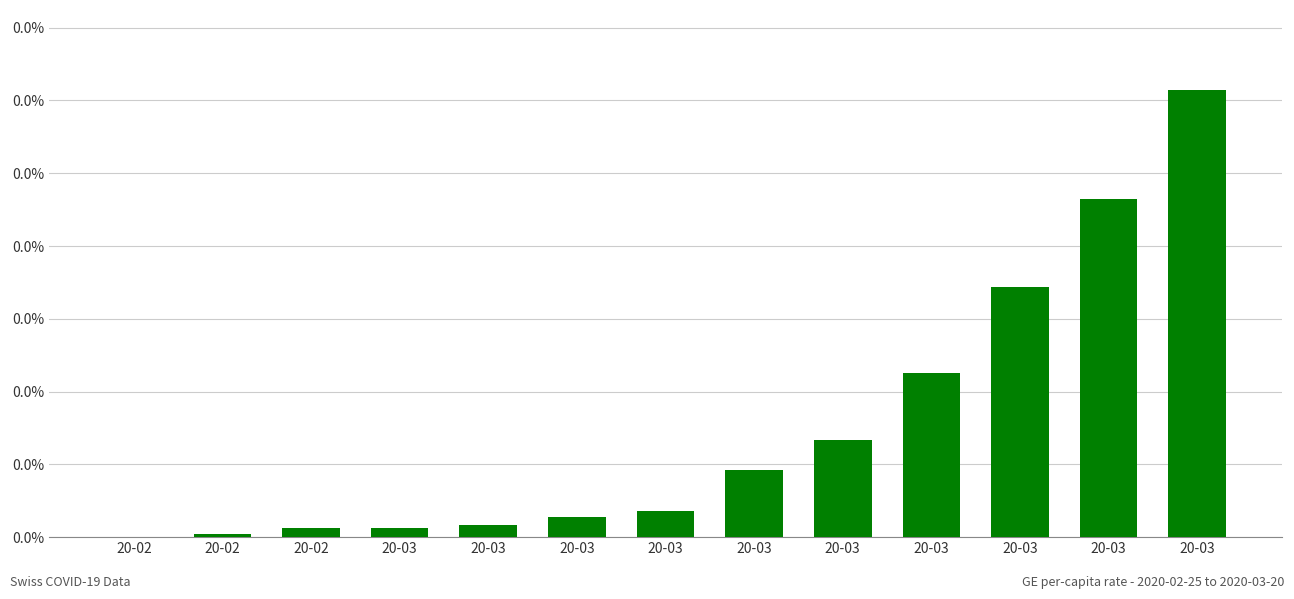

Which has a higher value, 20-03 or 20-02?

20-03